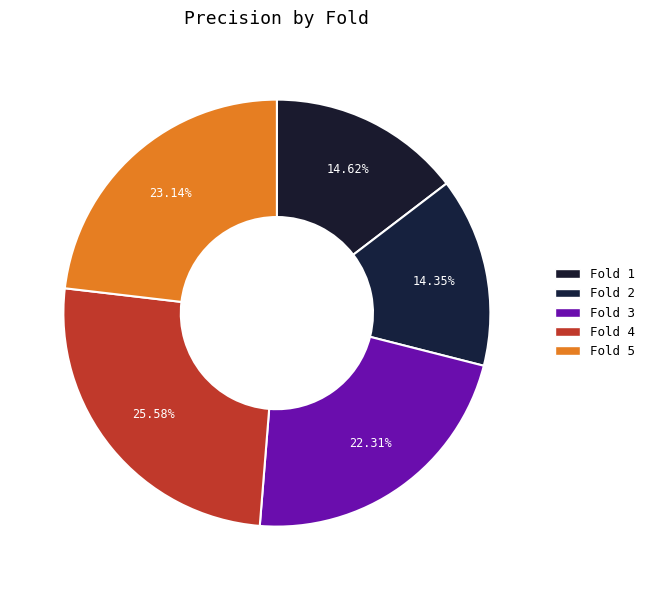

Is the sum of Fold 4 and Fold 3 greater than half?

No